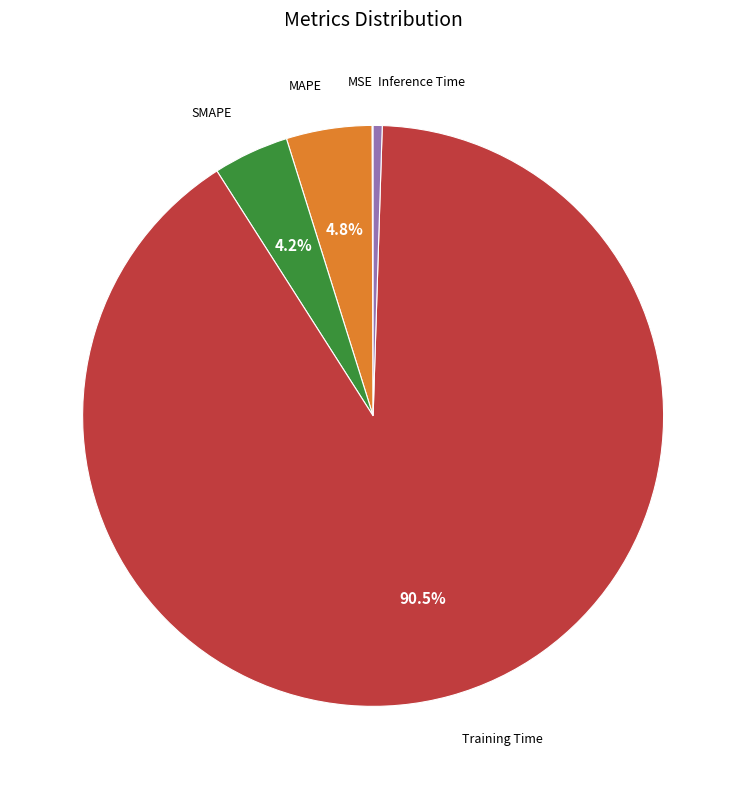

To the nearest percent, what is the average slice percentage?

20%